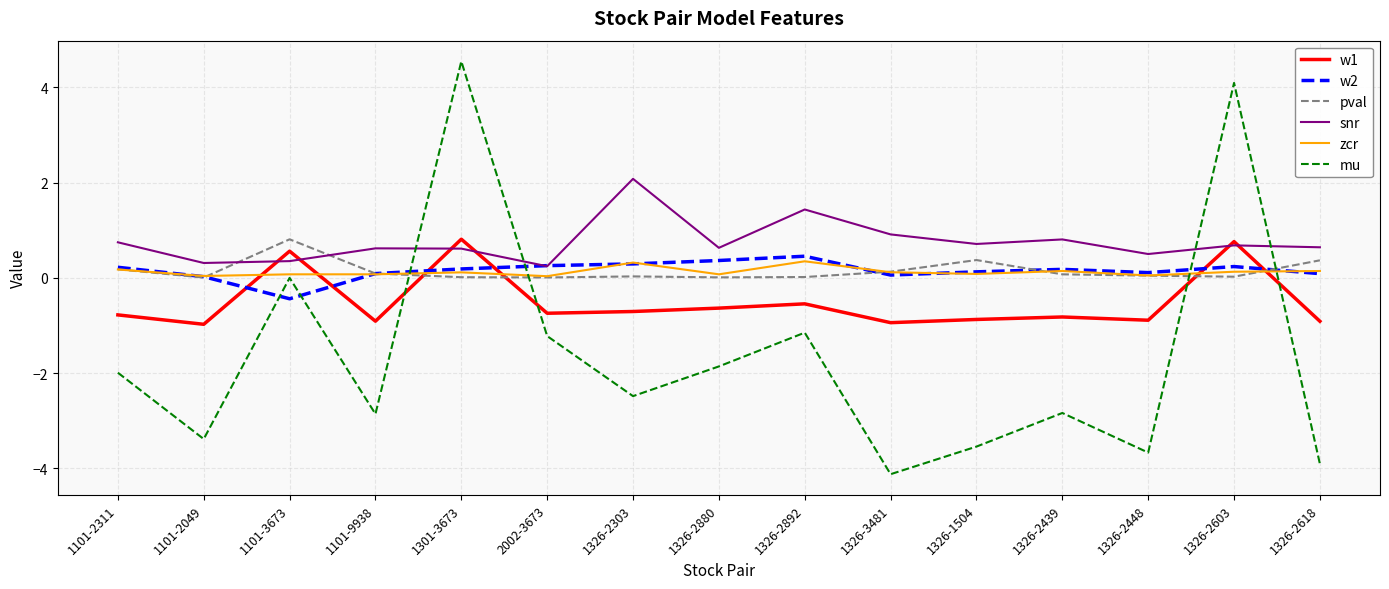

Where do w2 and w1 first cross each other?

1101-2049 and 1101-3673